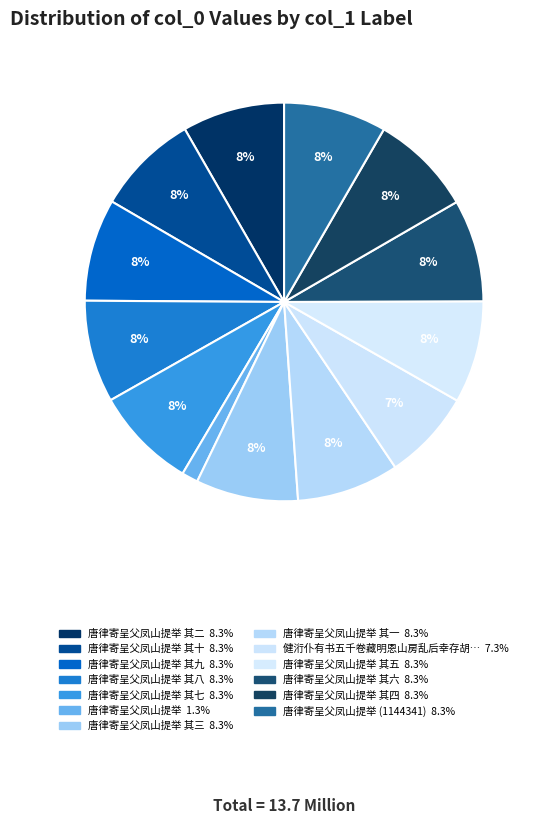

What is the smallest slice in the pie chart?

唐律寄呈父凤山提举